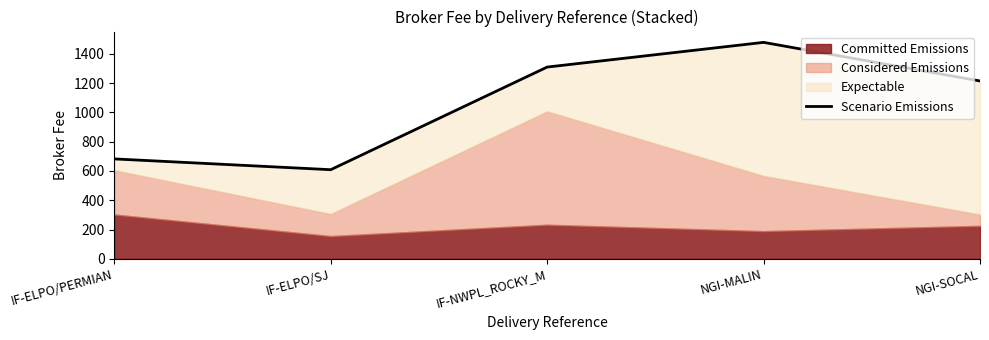

What is the difference between the second highest and minimum values?

701.2